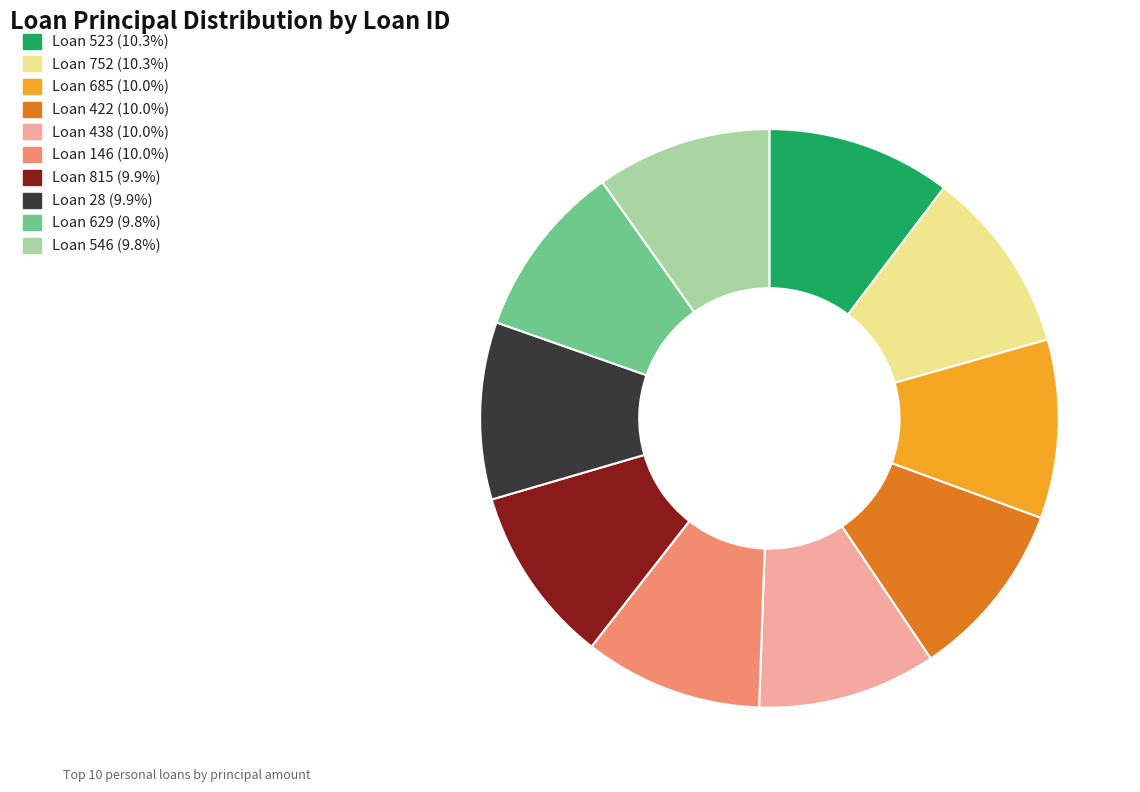

How many segments does this pie chart have?

10